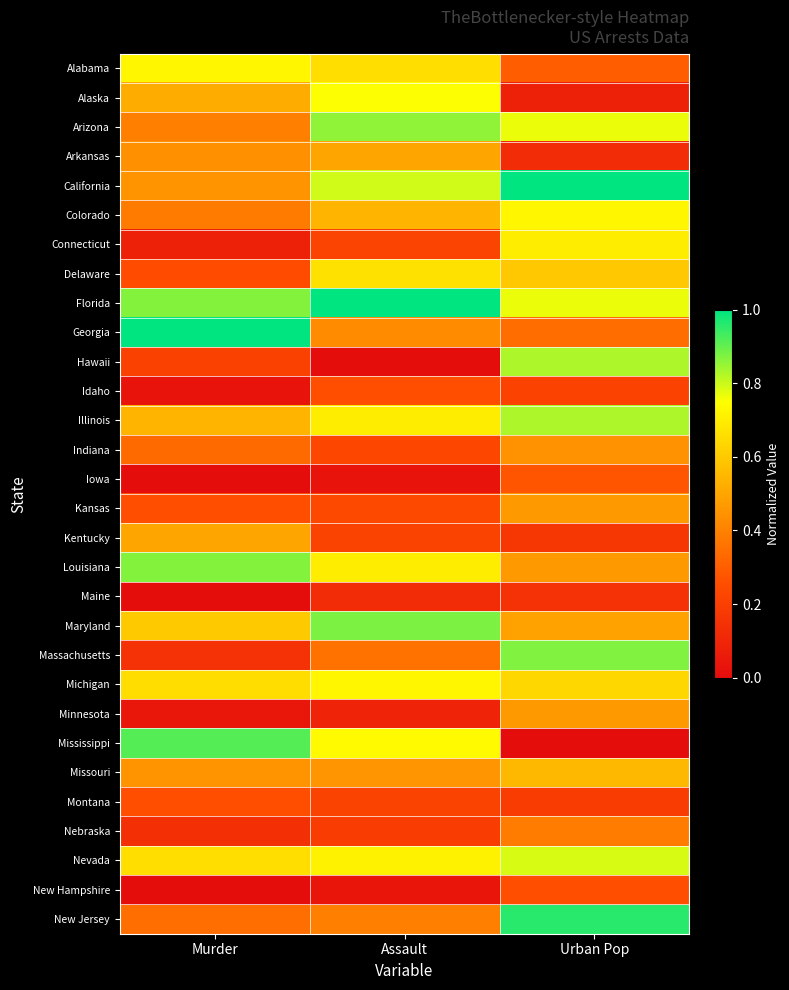

How many series are shown in this chart?

30